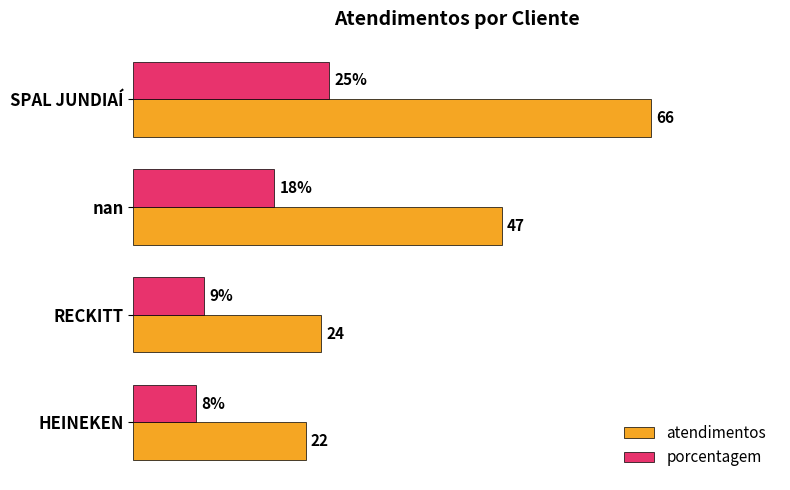

Which series has the largest total across all categories?

atendimentos